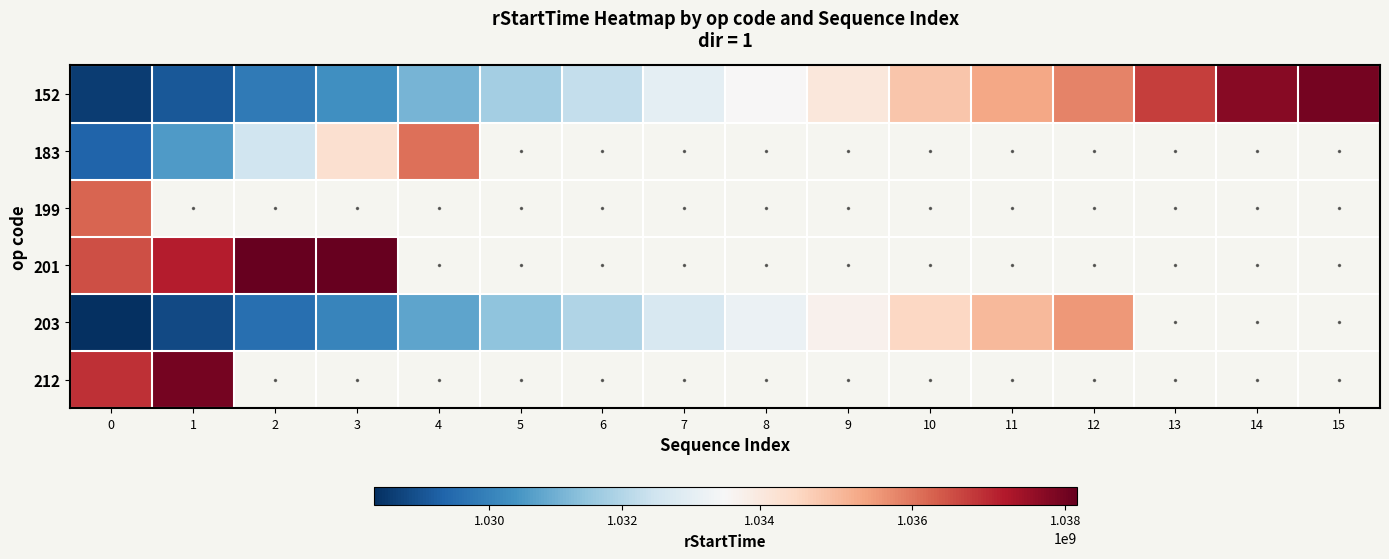

Where is 183 nearest to the value 1032687310?

2